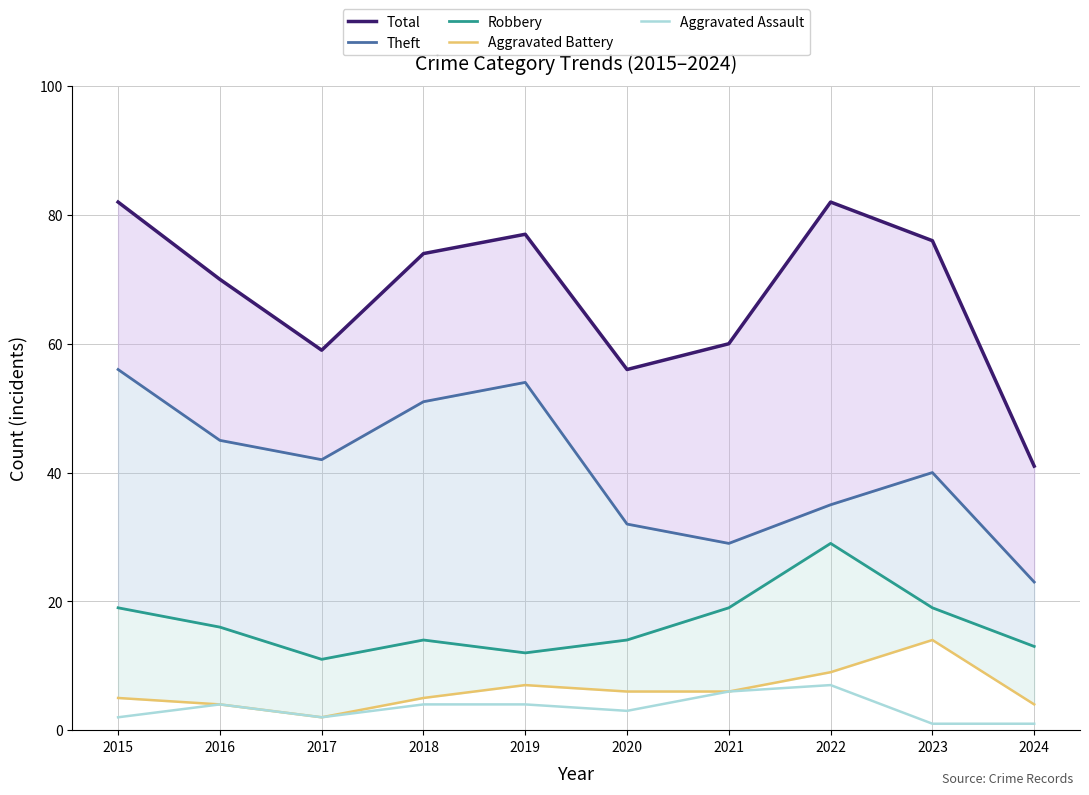

At which category does Aggravated Battery reach its first local valley?

2017